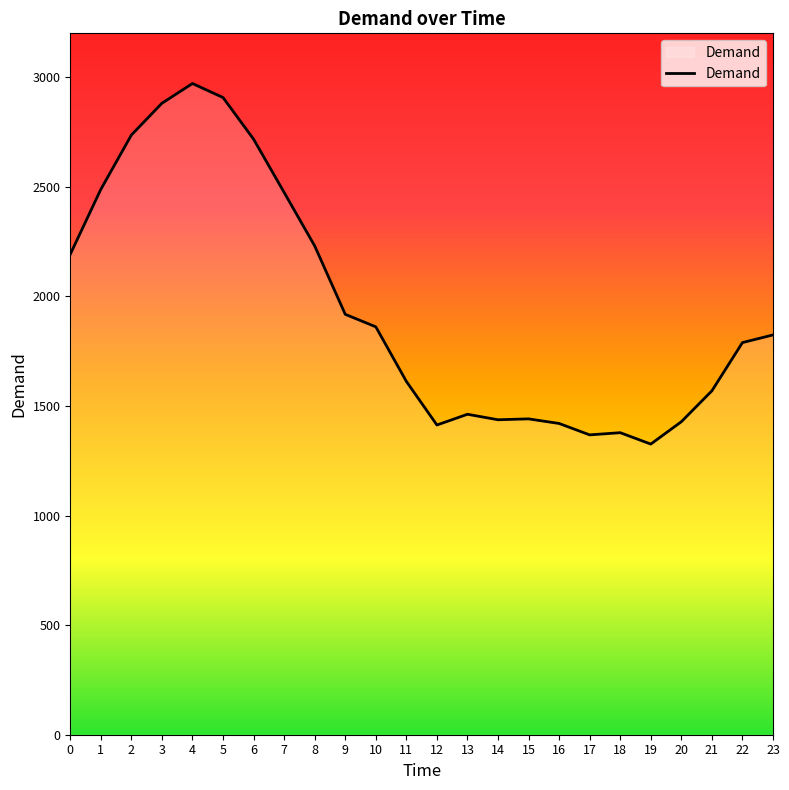

The value at 11 is 446. True or false?

False